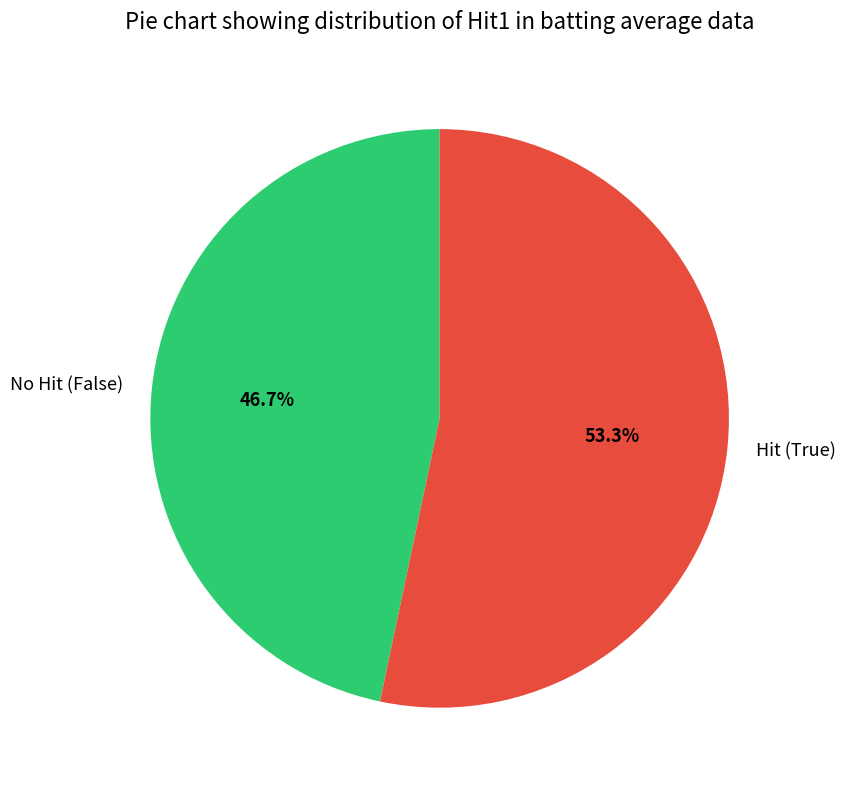

Which category has the smallest portion of the pie?

No Hit (False)